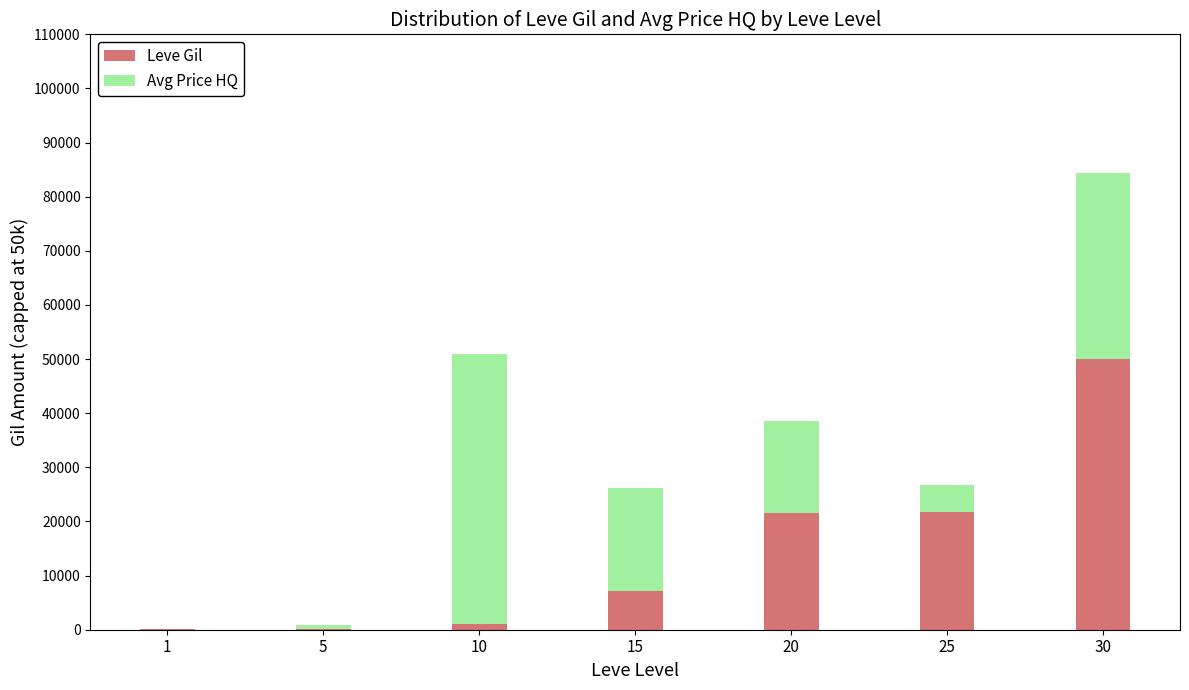

How many distinct data groups are displayed?

2